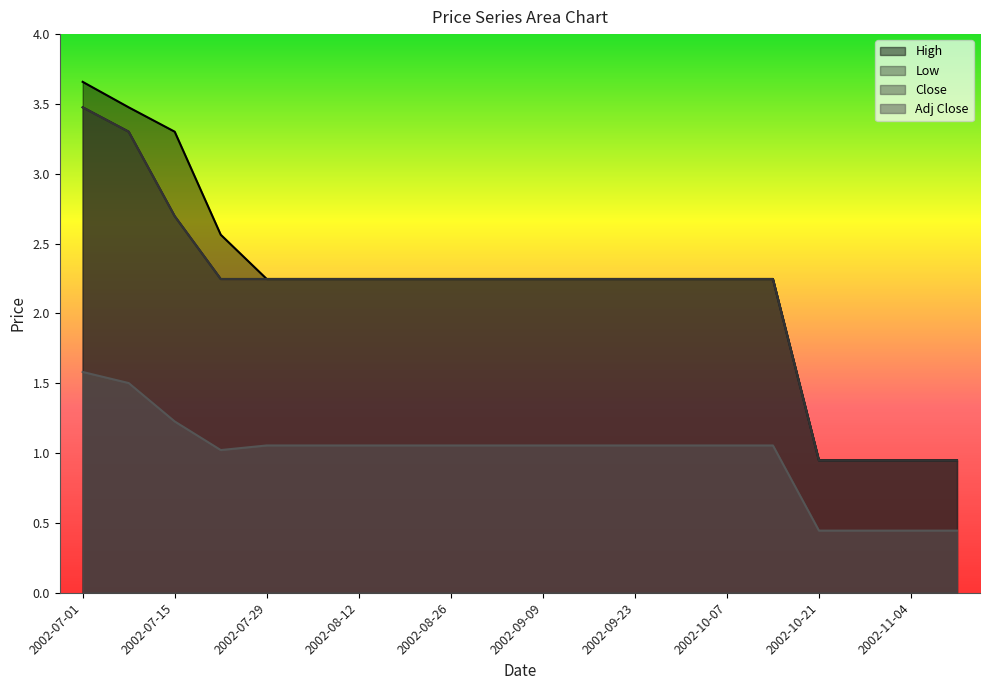

At which label is Close closest to 2?

2002-07-22